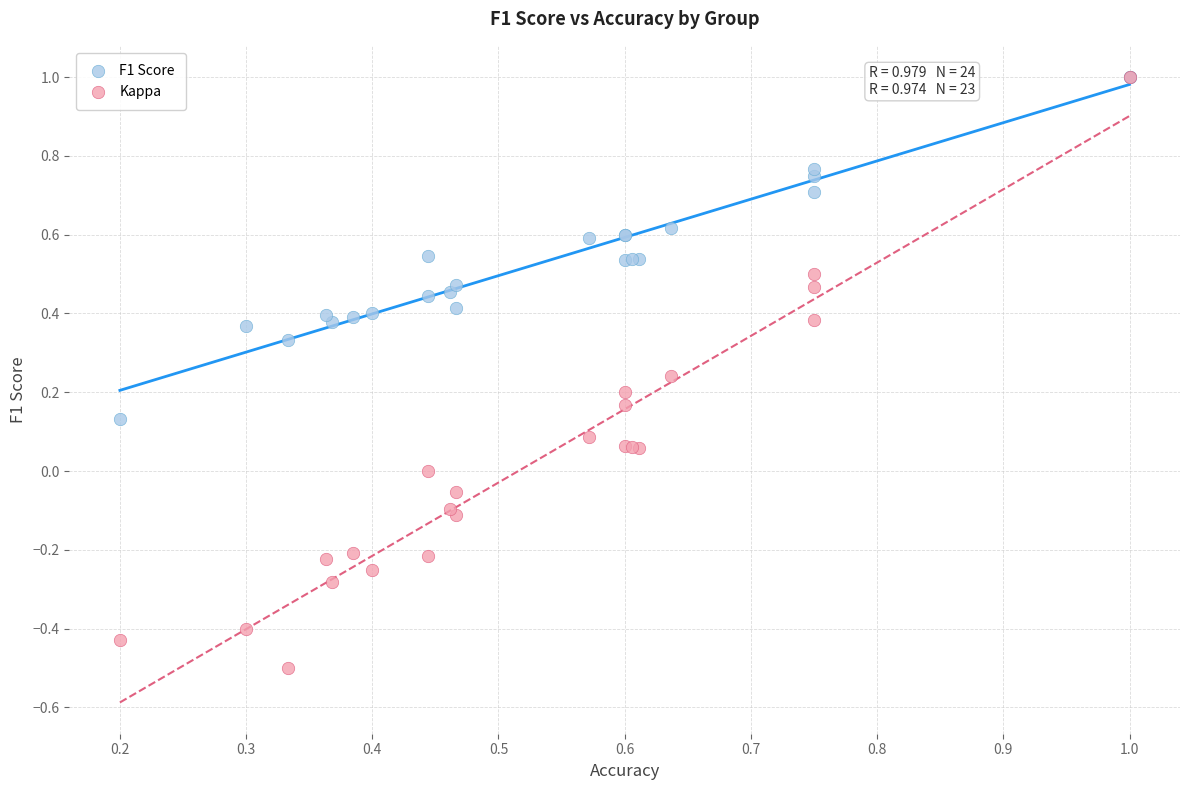

Which series contains the lowest Y value?

Kappa